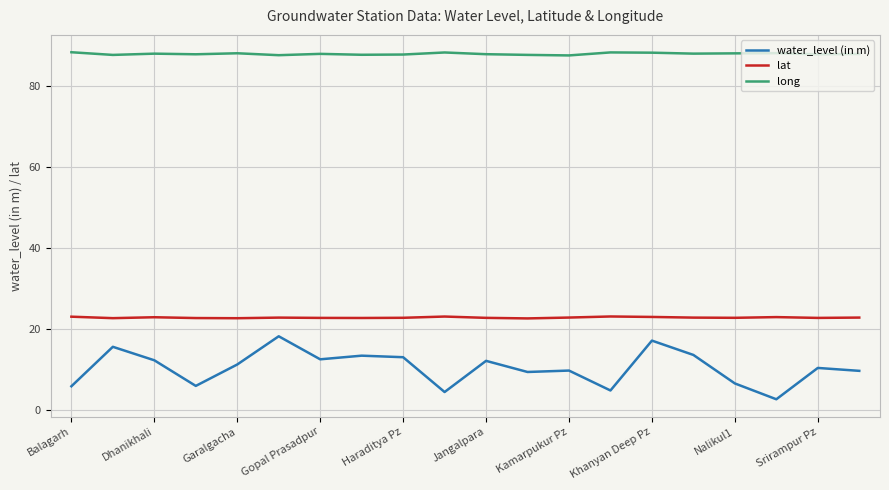

List the series in order of their peak value, highest first.

long, lat, water_level (in m)